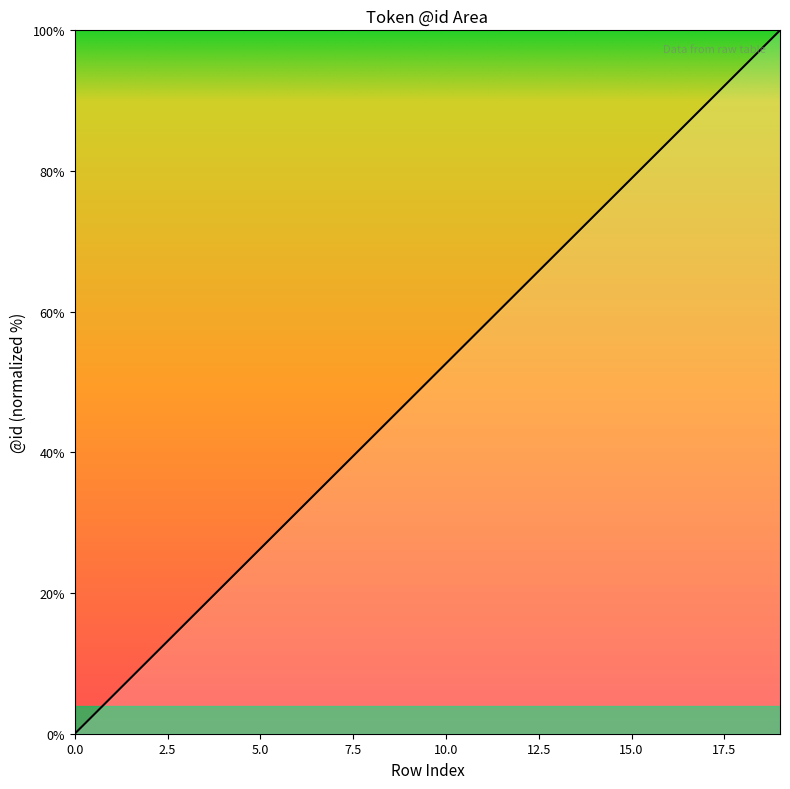

What is the greatest value displayed?

100.0